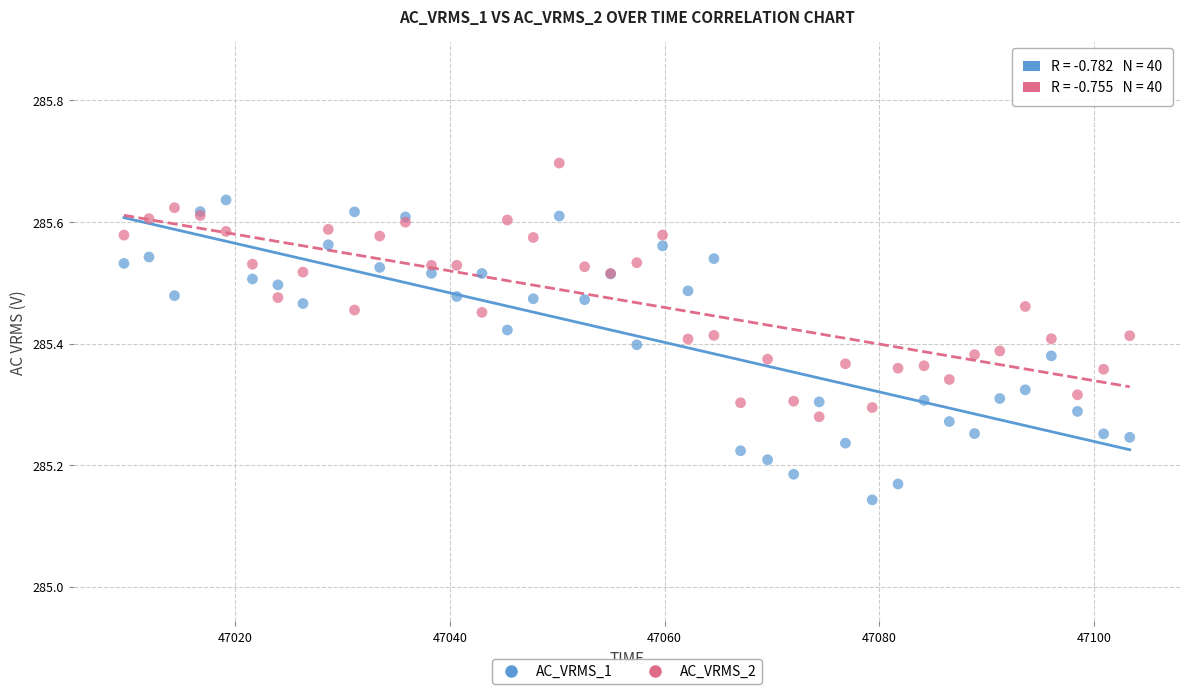

Which series reaches the maximum Y coordinate?

AC_VRMS_2